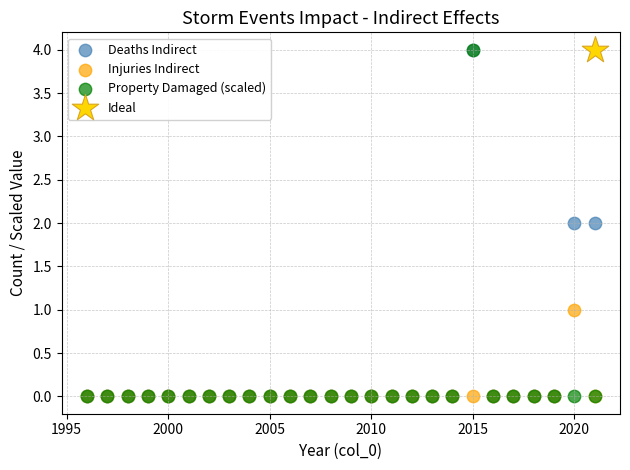

What are all the series names shown in the legend?

Deaths Indirect, Injuries Indirect, Property Damaged (scaled), Ideal